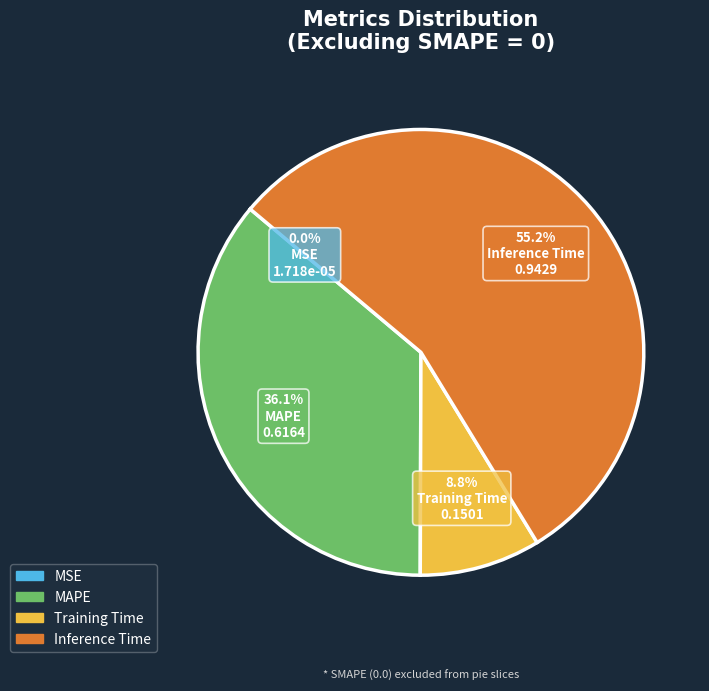

What is the largest slice in the pie chart?

Inference Time